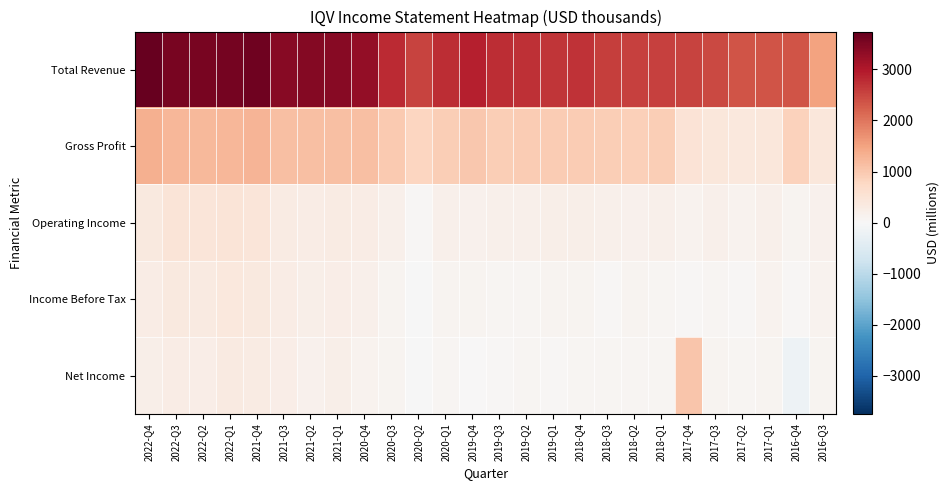

Reading right to left, extract all data points from this chart.

Total Revenue: 2016-Q3=1497.2	2016-Q4=2338.1	2017-Q1=2360.0	2017-Q2=2355.0	2017-Q3=2466.0	2017-Q4=2521.0	2018-Q1=2563.0	2018-Q2=2567.0	2018-Q3=2594.0	2018-Q4=2688.0	2019-Q1=2684.0	2019-Q2=2740.0	2019-Q3=2769.0	2019-Q4=2895.0	2020-Q1=2754.0	2020-Q2=2521.0	2020-Q3=2786.0	2020-Q4=3298.0	2021-Q1=3409.0	2021-Q2=3438.0	2021-Q3=3391.0	2021-Q4=3636.0	2022-Q1=3568.0	2022-Q2=3541.0	2022-Q3=3562.0	2022-Q4=3739.0
Gross Profit: 2016-Q3=432.7	2016-Q4=861.5	2017-Q1=423.0	2017-Q2=392.0	2017-Q3=409.0	2017-Q4=498.0	2018-Q1=911.0	2018-Q2=893.0	2018-Q3=916.0	2018-Q4=946.0	2019-Q1=936.0	2019-Q2=941.0	2019-Q3=917.0	2019-Q4=994.0	2020-Q1=930.0	2020-Q2=817.0	2020-Q3=986.0	2020-Q4=1126.0	2021-Q1=1116.0	2021-Q2=1115.0	2021-Q3=1138.0	2021-Q4=1272.0	2022-Q1=1245.0	2022-Q2=1210.0	2022-Q3=1241.0	2022-Q4=1332.0
Operating Income: 2016-Q3=167.8	2016-Q4=113.7	2017-Q1=199.0	2017-Q2=126.0	2017-Q3=177.0	2017-Q4=144.0	2018-Q1=183.0	2018-Q2=168.0	2018-Q3=181.0	2018-Q4=207.0	2019-Q1=210.0	2019-Q2=197.0	2019-Q3=180.0	2019-Q4=166.0	2020-Q1=193.0	2020-Q2=50.0	2020-Q3=187.0	2020-Q4=288.0	2021-Q1=318.0	2021-Q2=286.0	2021-Q3=301.0	2021-Q4=462.0	2022-Q1=495.0	2022-Q2=453.0	2022-Q3=472.0	2022-Q4=379.0
Income Before Tax: 2016-Q3=142.3	2016-Q4=55.8	2017-Q1=127.0	2017-Q2=48.0	2017-Q3=86.0	2017-Q4=33.0	2018-Q1=85.0	2018-Q2=88.0	2018-Q3=51.0	2018-Q4=104.0	2019-Q1=109.0	2019-Q2=78.0	2019-Q3=69.0	2019-Q4=96.0	2020-Q1=102.0	2020-Q2=-25.0	2020-Q3=102.0	2020-Q4=194.0	2021-Q1=257.0	2021-Q2=222.0	2021-Q3=273.0	2021-Q4=376.0	2022-Q1=400.0	2022-Q2=328.0	2022-Q3=360.0	2022-Q4=275.0
Net Income: 2016-Q3=99.2	2016-Q4=-177.6	2017-Q1=100.0	2017-Q2=62.0	2017-Q3=88.0	2017-Q4=1027.0	2018-Q1=69.0	2018-Q2=61.0	2018-Q3=60.0	2018-Q4=69.0	2019-Q1=58.0	2019-Q2=60.0	2019-Q3=57.0	2019-Q4=16.0	2020-Q1=82.0	2020-Q2=-23.0	2020-Q3=101.0	2020-Q4=119.0	2021-Q1=212.0	2021-Q2=175.0	2021-Q3=261.0	2021-Q4=318.0	2022-Q1=325.0	2022-Q2=256.0	2022-Q3=283.0	2022-Q4=227.0